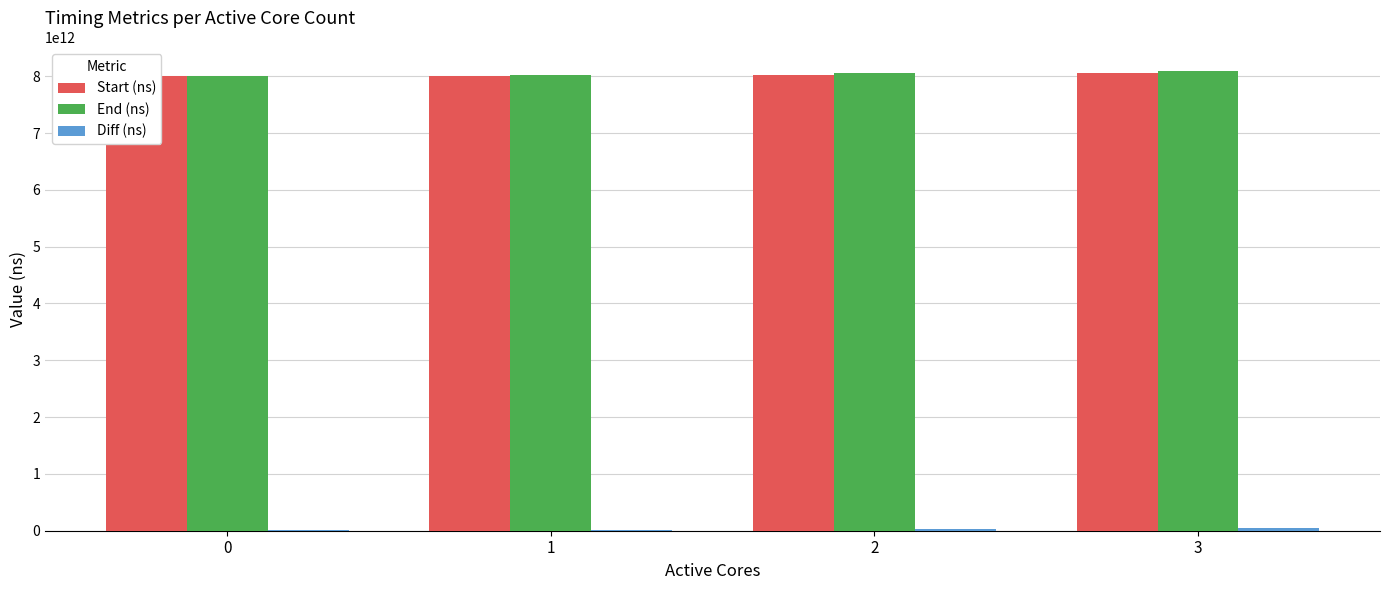

The End (ns) series shows 8024199286315 at 1. True or false?

True